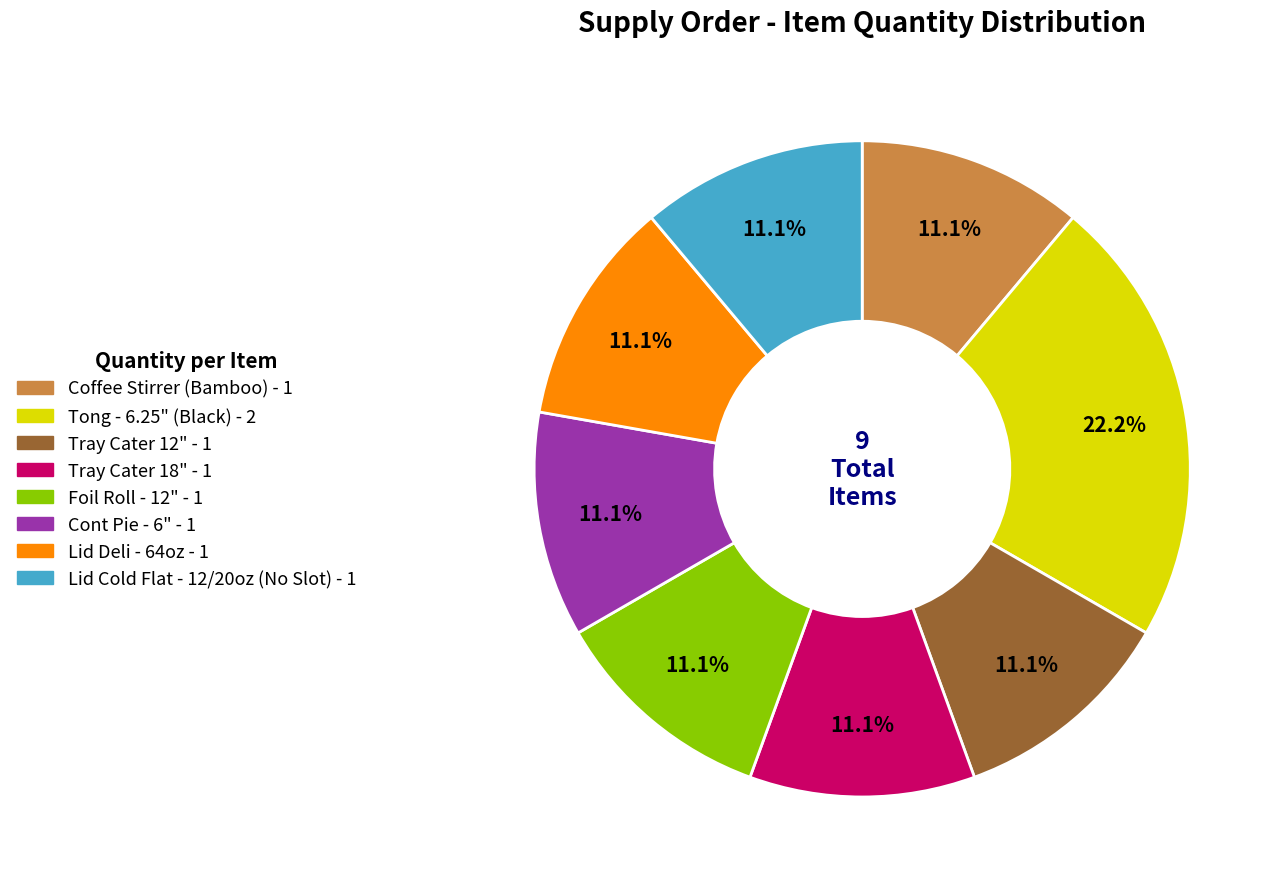

Does any single category account for the majority?

No